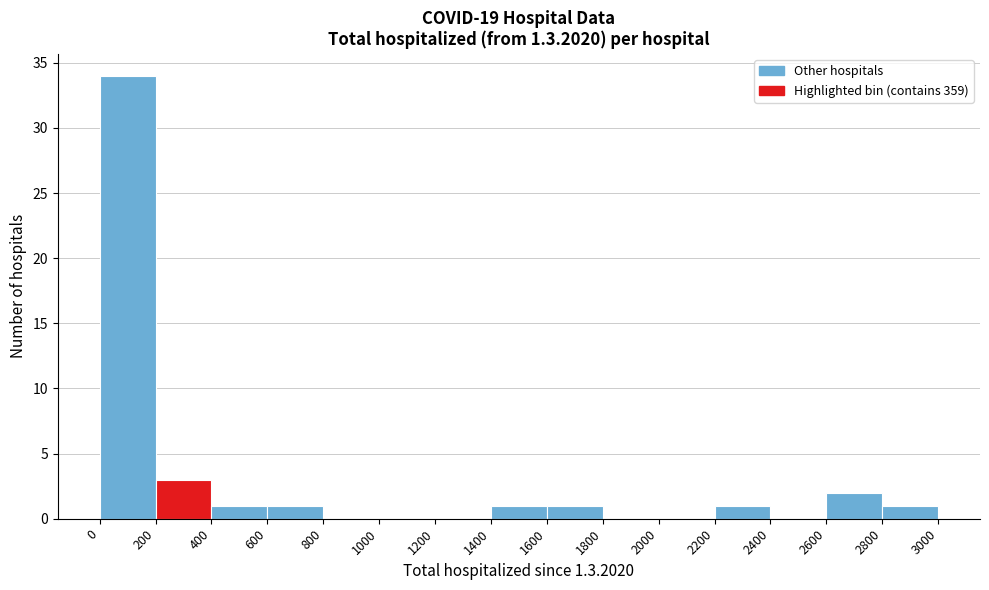

What is the height of the bar covering 2600 to 2800 on the x-axis? The values are not printed on the chart, so give them approximately, as read against the axis.

2